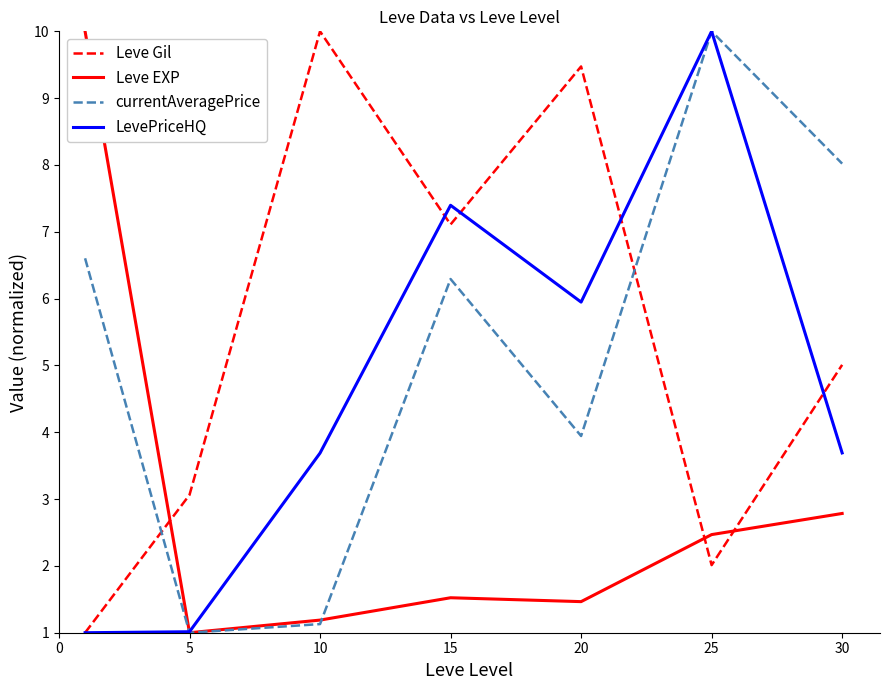

True or false: Leve Gil and currentAveragePrice cross at least once.

True